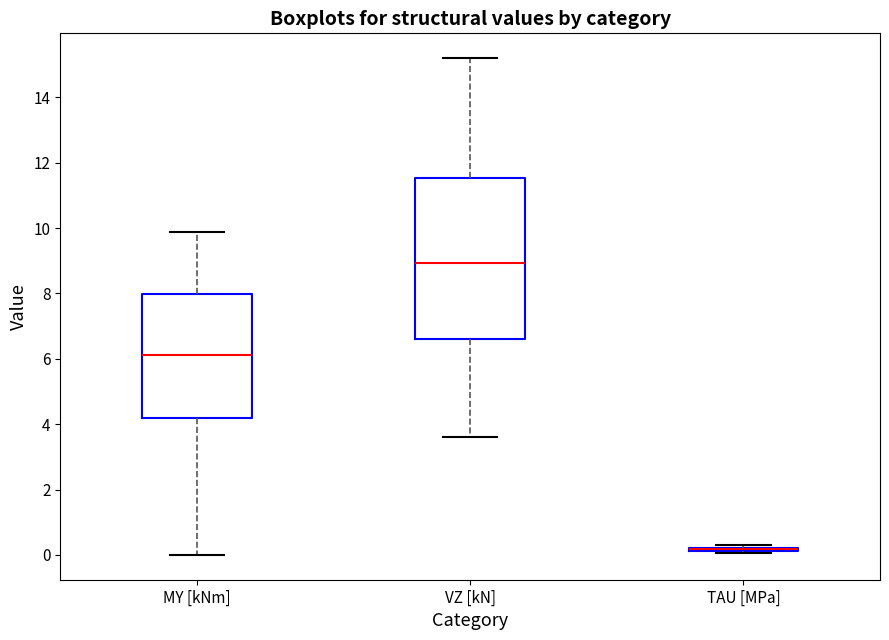

Comparing the boxes themselves (not the whiskers), which one is the tallest?

VZ [kN]